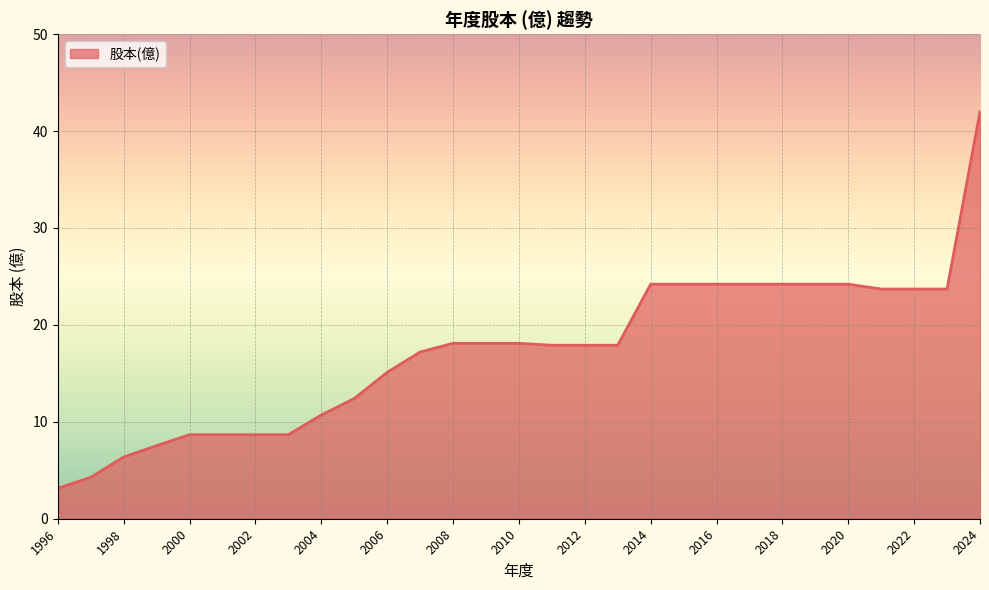

What is the difference between the maximum and minimum values?

38.9